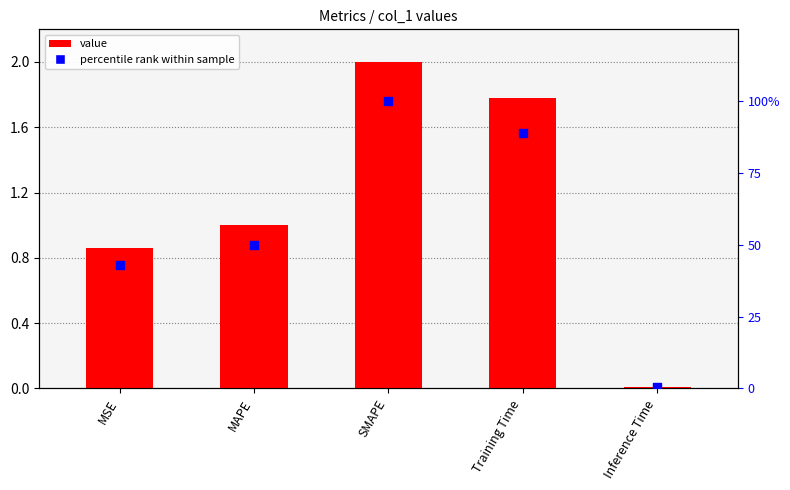

Which series has the largest total across all categories?

percentile rank within sample